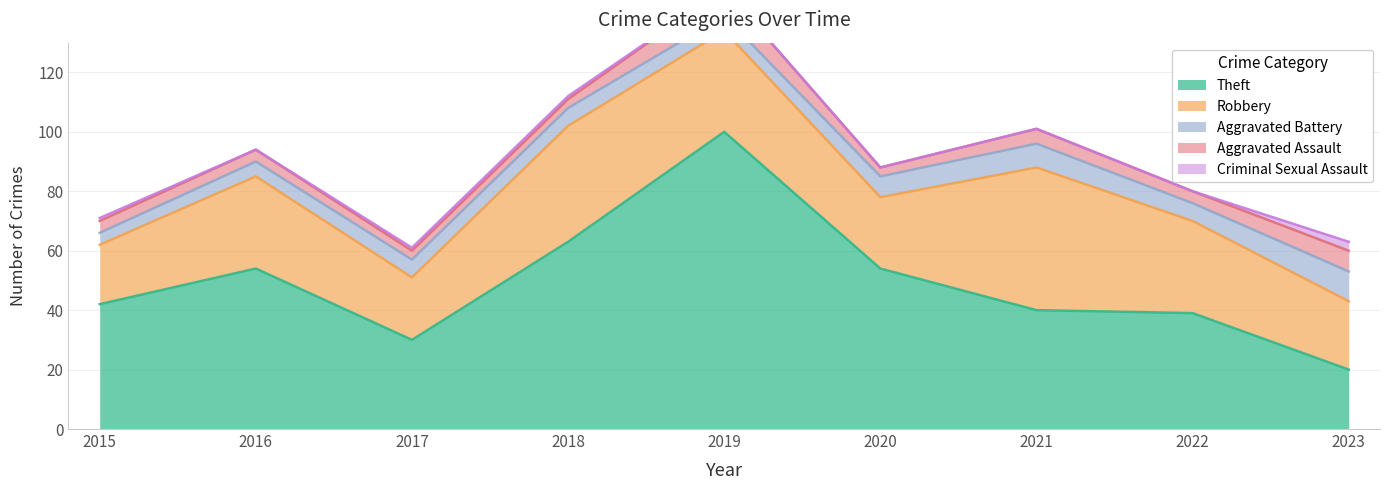

At which category does the chart reach its minimum across all series?

2016